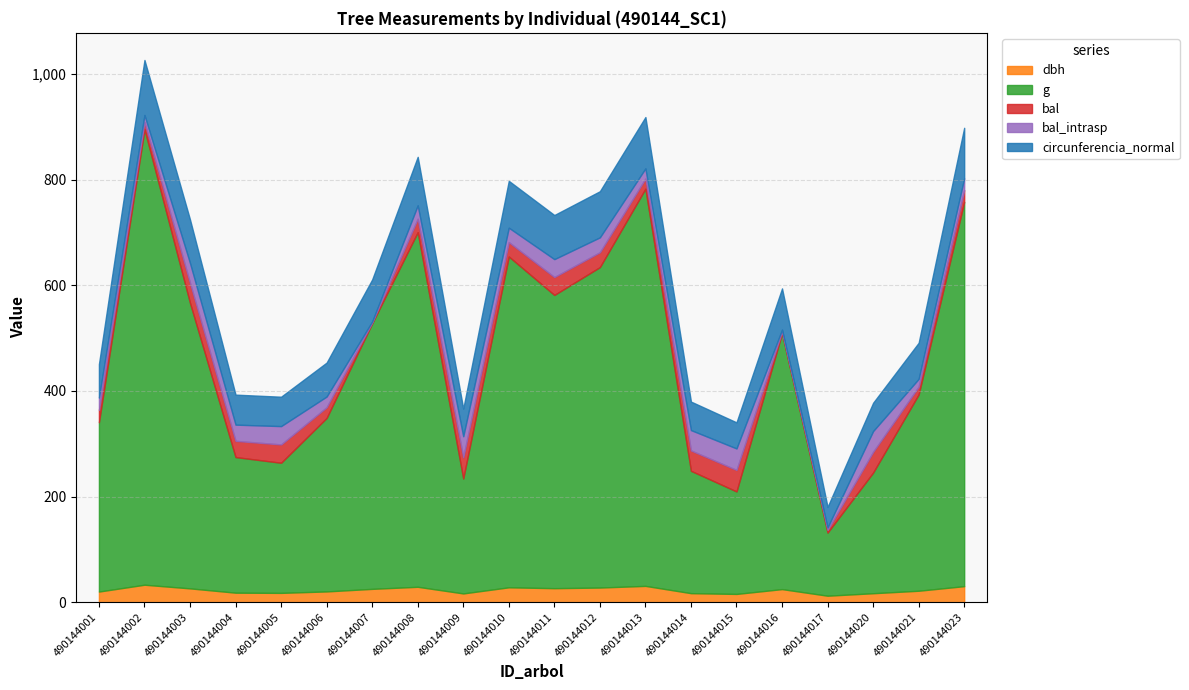

Reading left to right, extract all data points from this chart.

dbh: 20.2	33.1	26.2	18.1	17.7	20.4	25.3	29.2	16.6	28.2	26.6	27.8	30.9	17.2	15.7	24.8	12.3	17.1	21.8	30.4
g: 320.5	862.3	540.4	256.7	246.3	328.5	502.8	671.3	217.6	626.2	555.1	606.6	752.0	231.6	194.0	484.6	119.5	228.4	371.7	727.4
bal: 23.4	13.5	37.8	30.7	34.7	20.3	1.8	25.4	40.0	27.3	33.9	28.2	19.2	38.5	40.7	3.4	4.9	39.3	14.7	22.4
bal_intrasp: 23.4	13.5	37.8	30.7	34.7	20.3	1.8	25.4	40.0	27.3	33.9	28.2	19.2	38.5	40.7	3.4	4.9	39.3	14.7	22.4
circunferencia_normal: 63.5	104.1	82.4	56.8	55.6	64.2	79.5	91.8	52.3	88.7	83.5	87.3	97.2	54.0	49.4	78.0	38.8	53.6	68.3	95.6